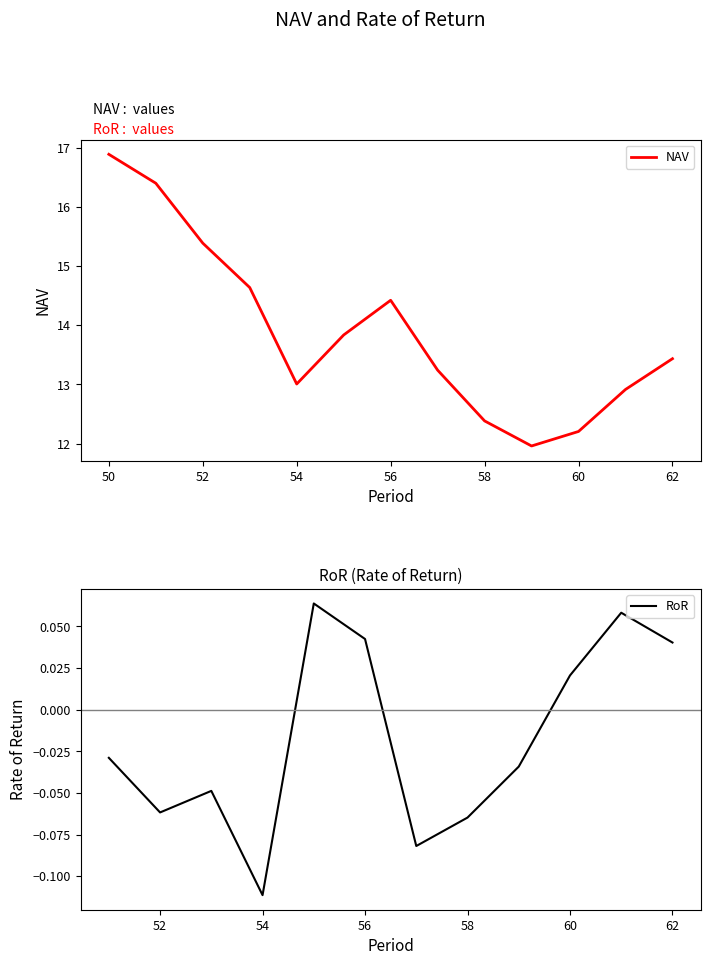

The value of NAV at 58 is 12.4. True or false?

True